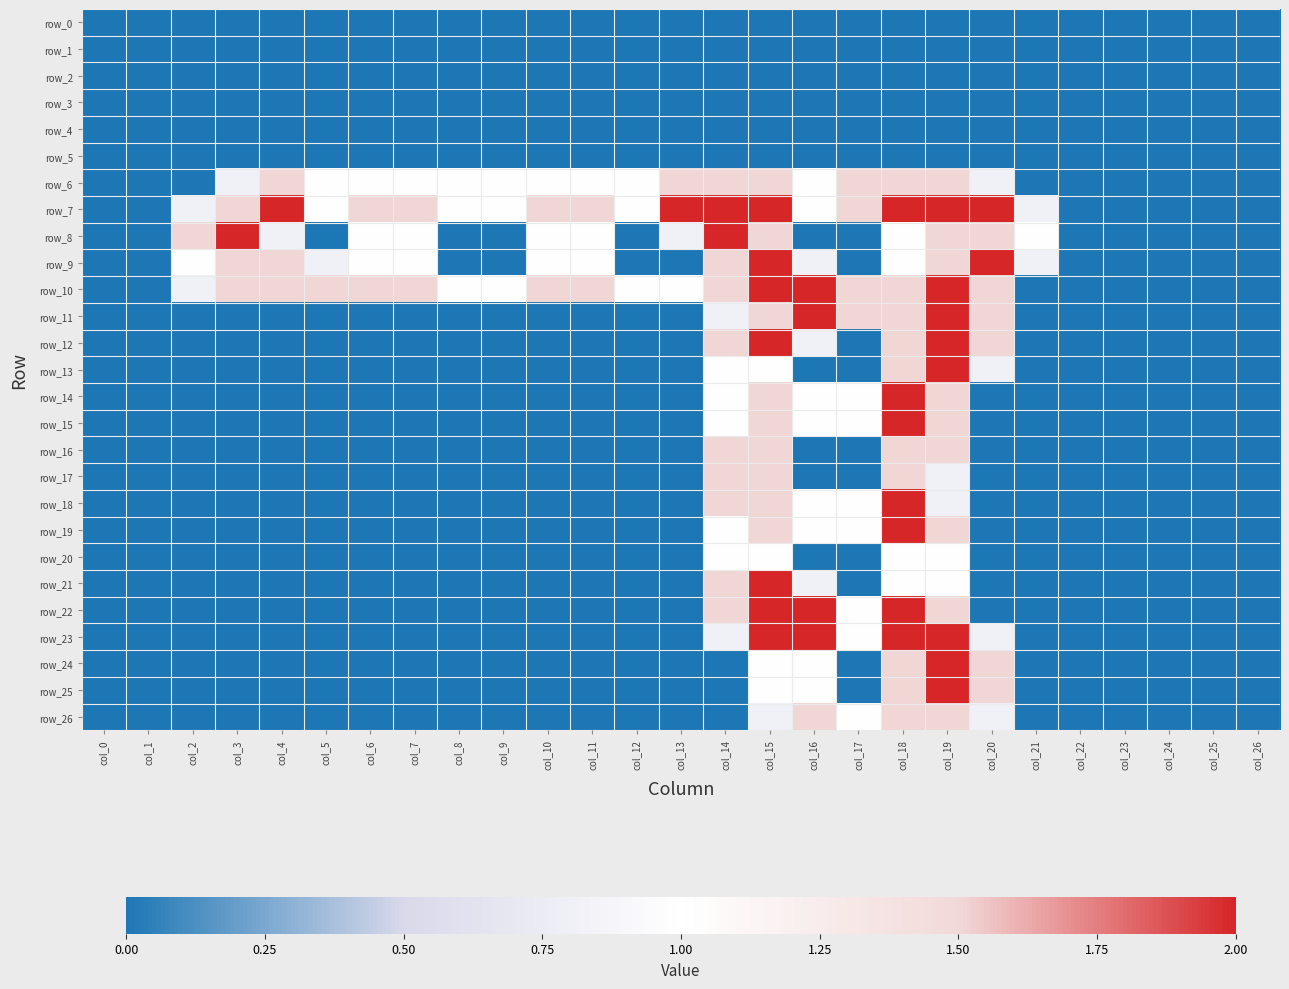

Which category has the lowest value in the row_5 series?

col_0